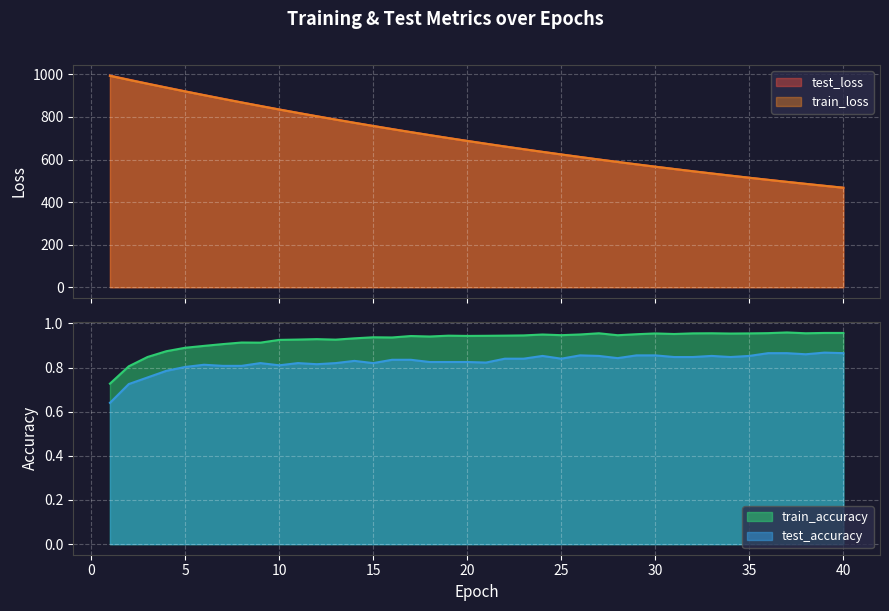

What is the average value of the train_accuracy series?

0.9